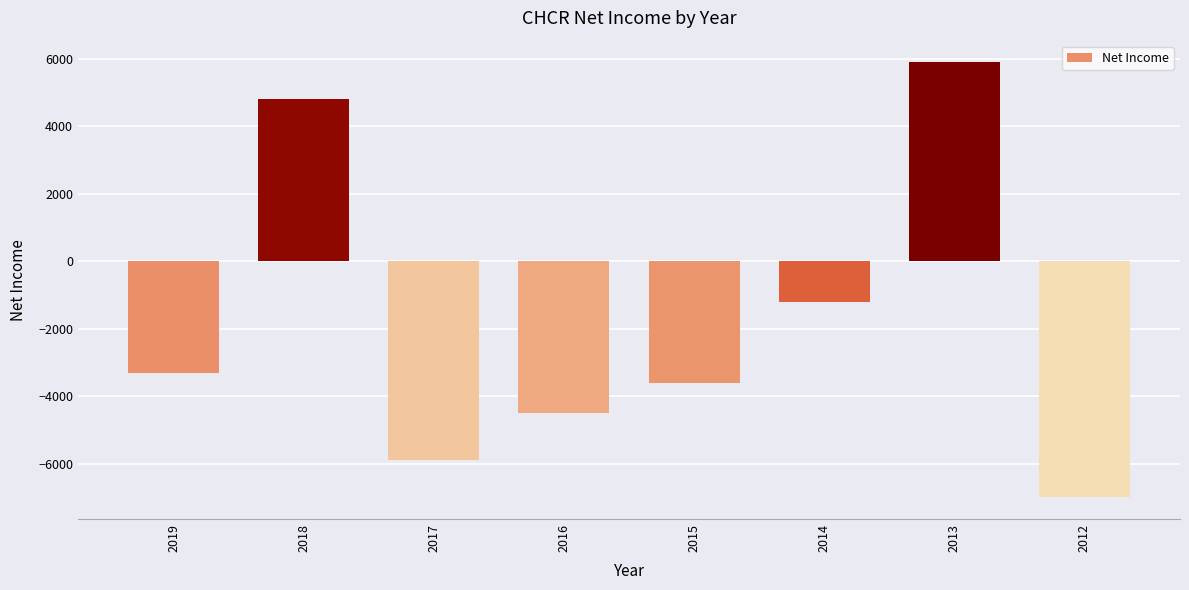

What is the sum of the values at 2012 and 2018?

-2200